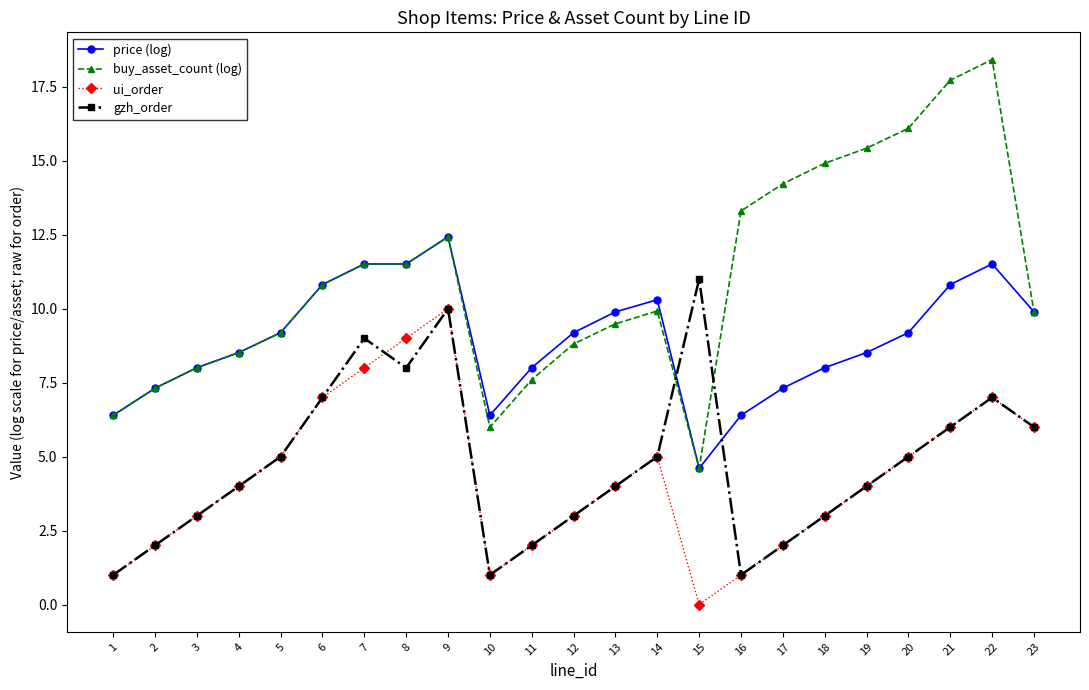

Which series has the largest total across all categories?

buy_asset_count (log)